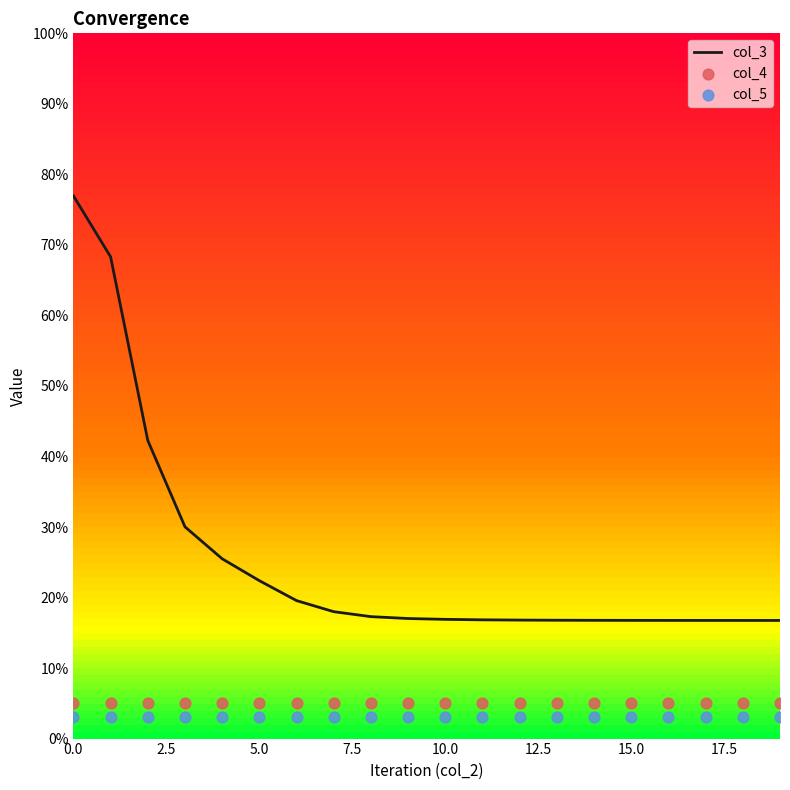

Which series has the largest Y range (max minus min)?

col_3